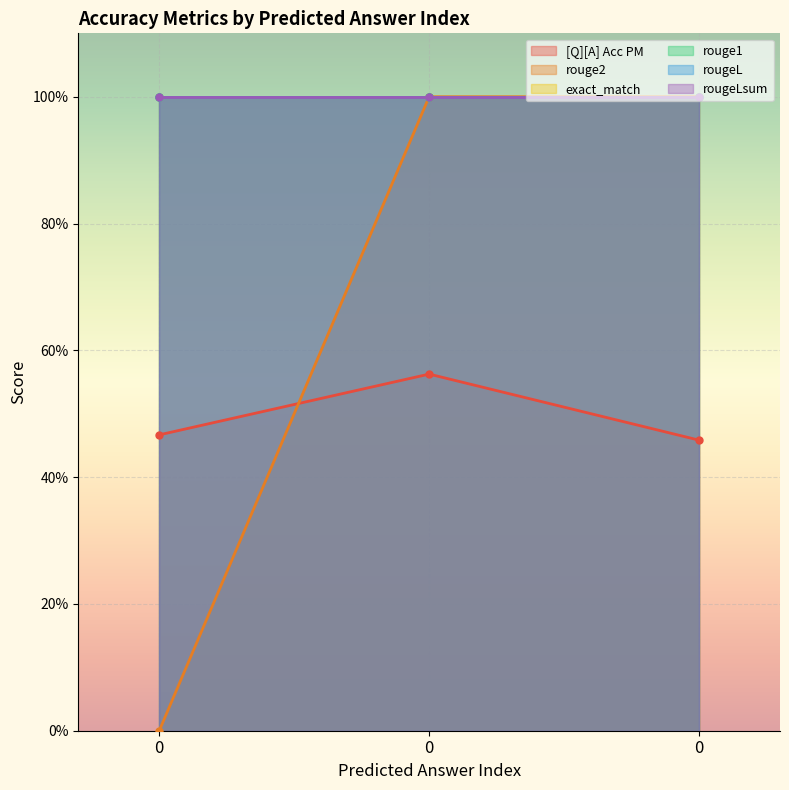

List the series in order of their peak value, highest first.

rouge2, exact_match, rouge1, rougeL, rougeLsum, [Q][A] Acc PM